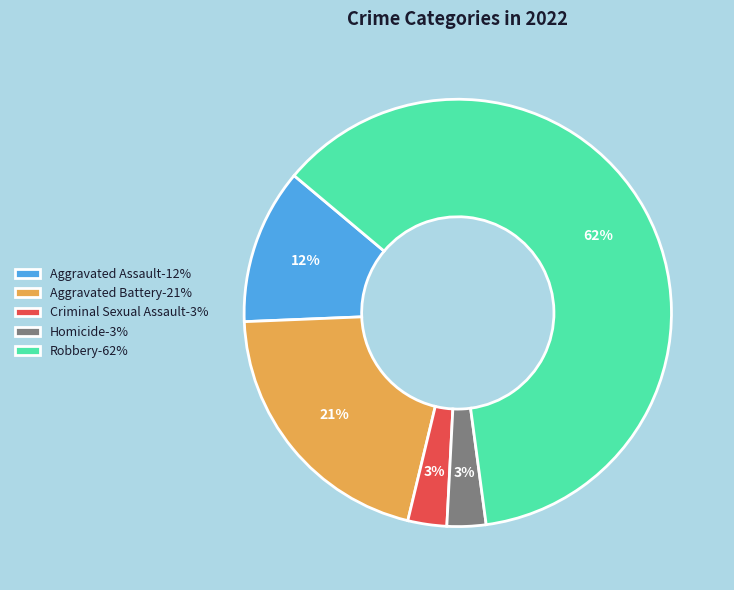

Does any single category account for the majority?

Yes